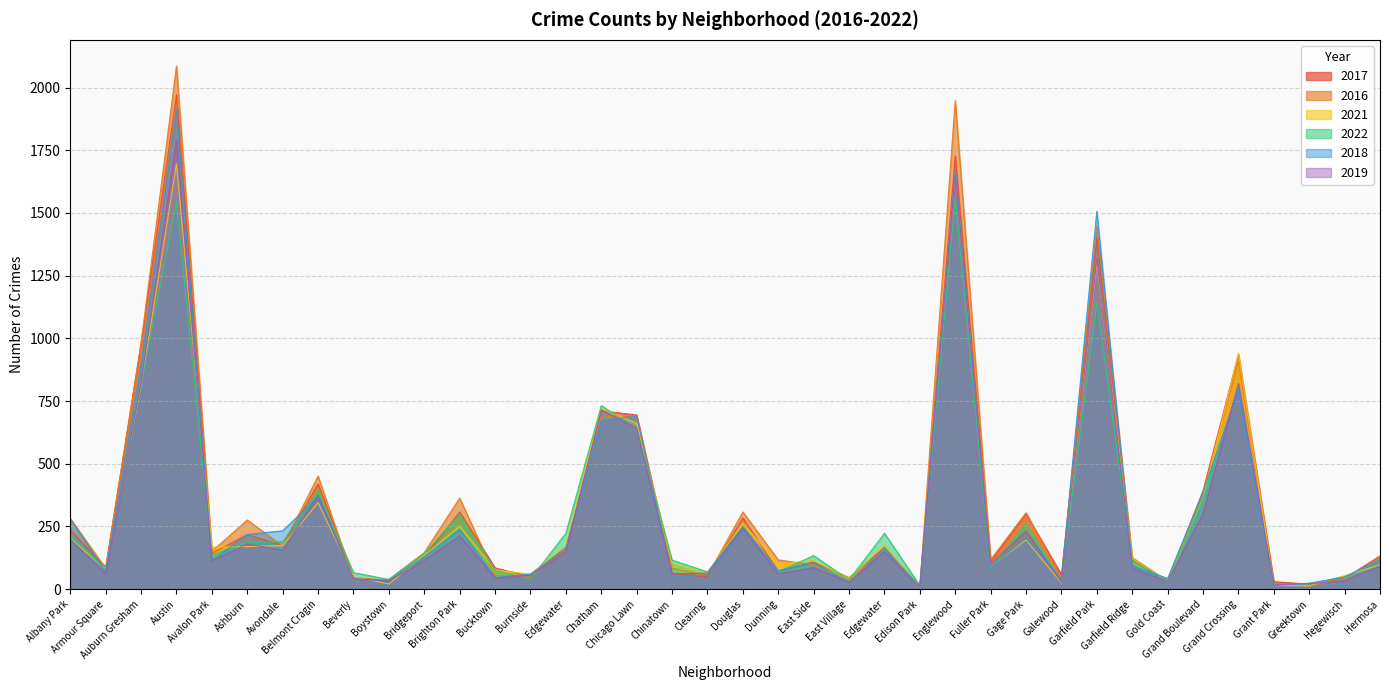

The value of 2019 at Belmont Cragin is 97. True or false?

False